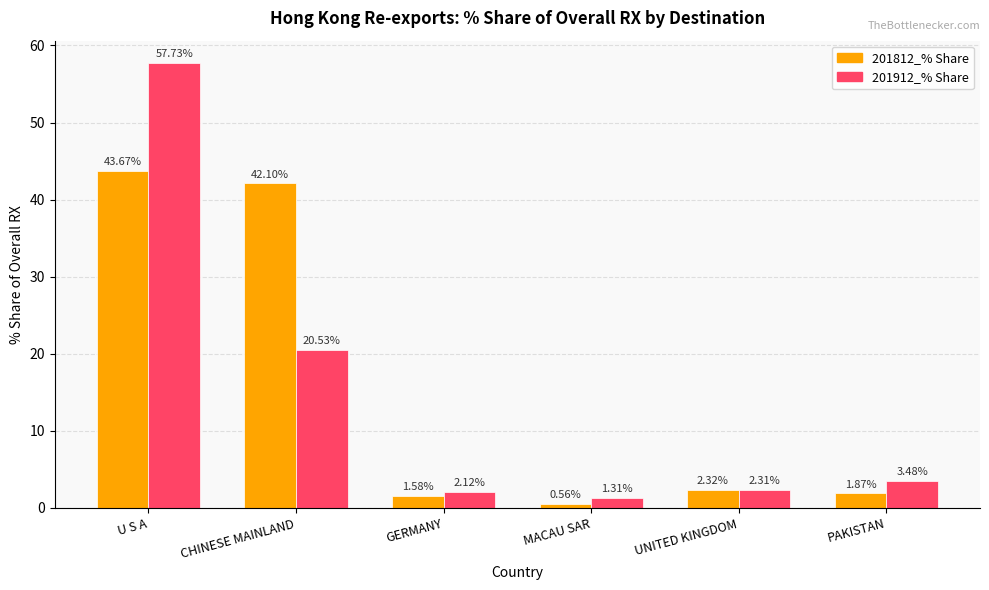

What position from the right is UNITED KINGDOM?

2